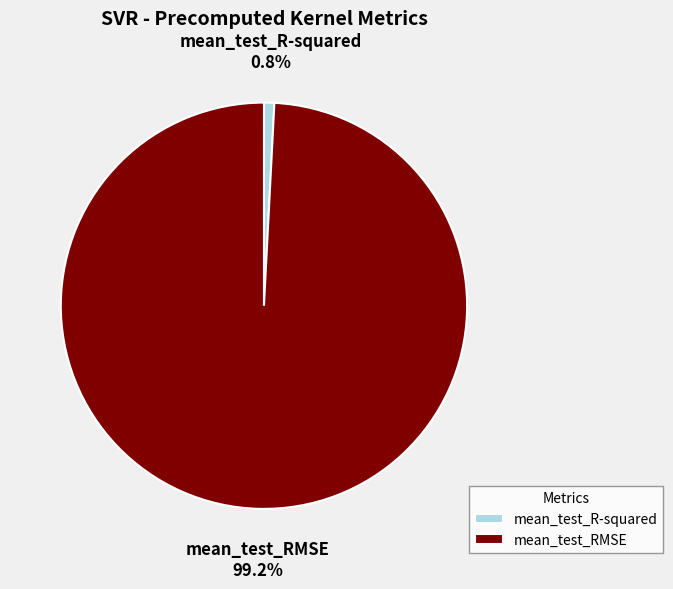

Which category has the biggest portion of the pie?

mean_test_RMSE